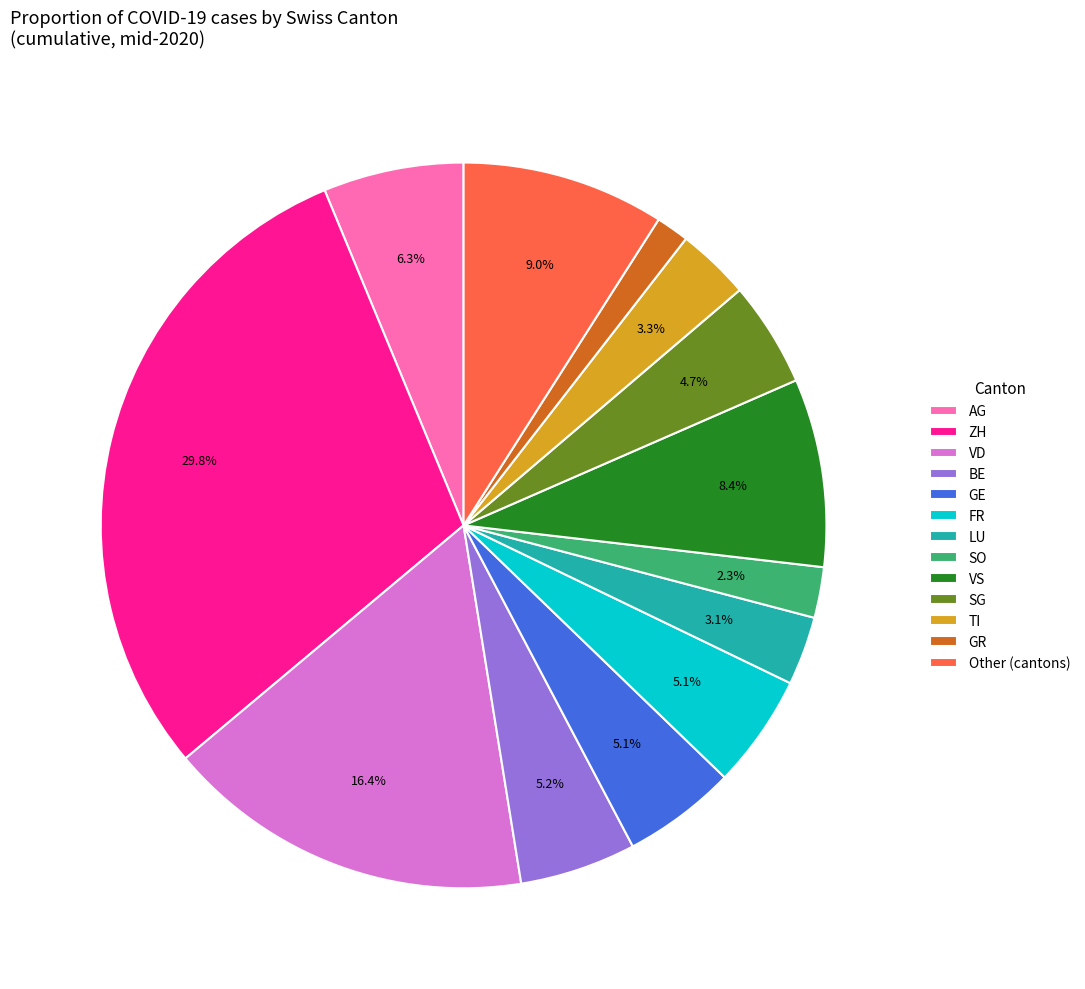

What is the ratio of the value at VS to the value at VD?

0.5